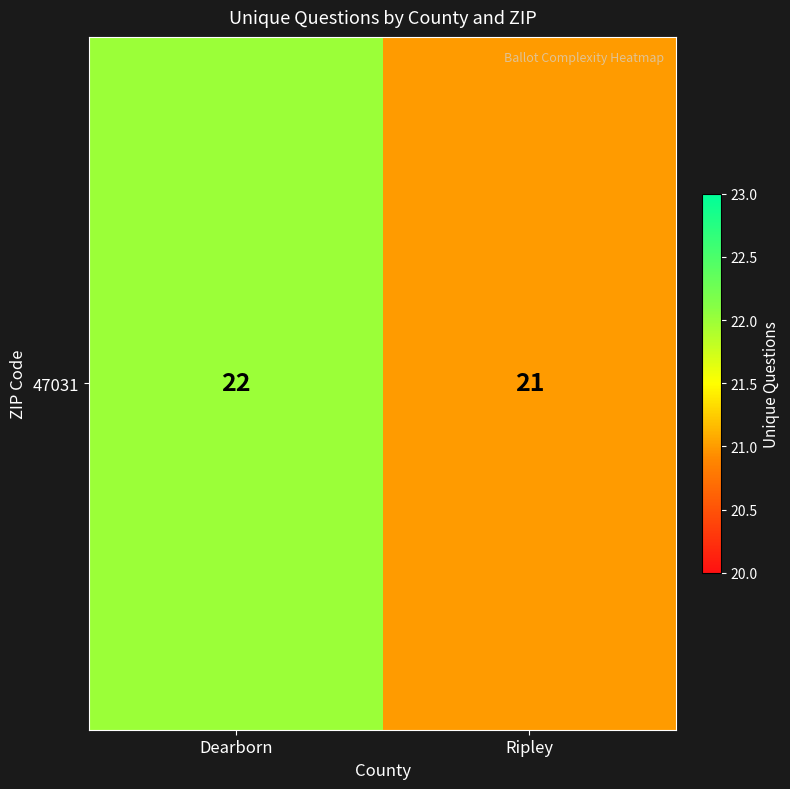

Is it true that the value at Dearborn is 10?

False